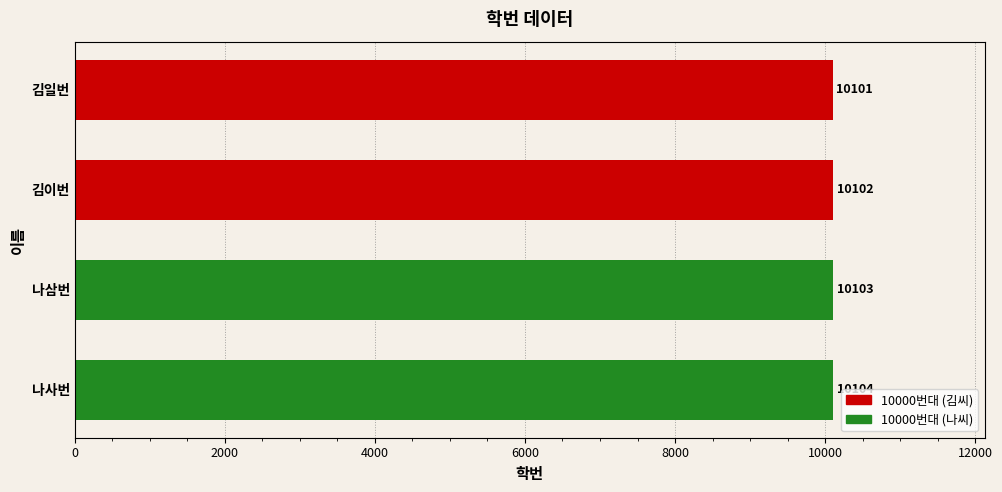

What position from the top is 김이번?

2